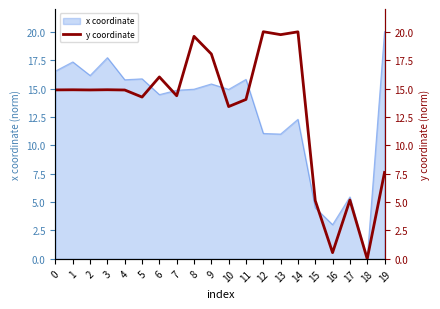

The value of x coordinate at 19 is 33.4. True or false?

False